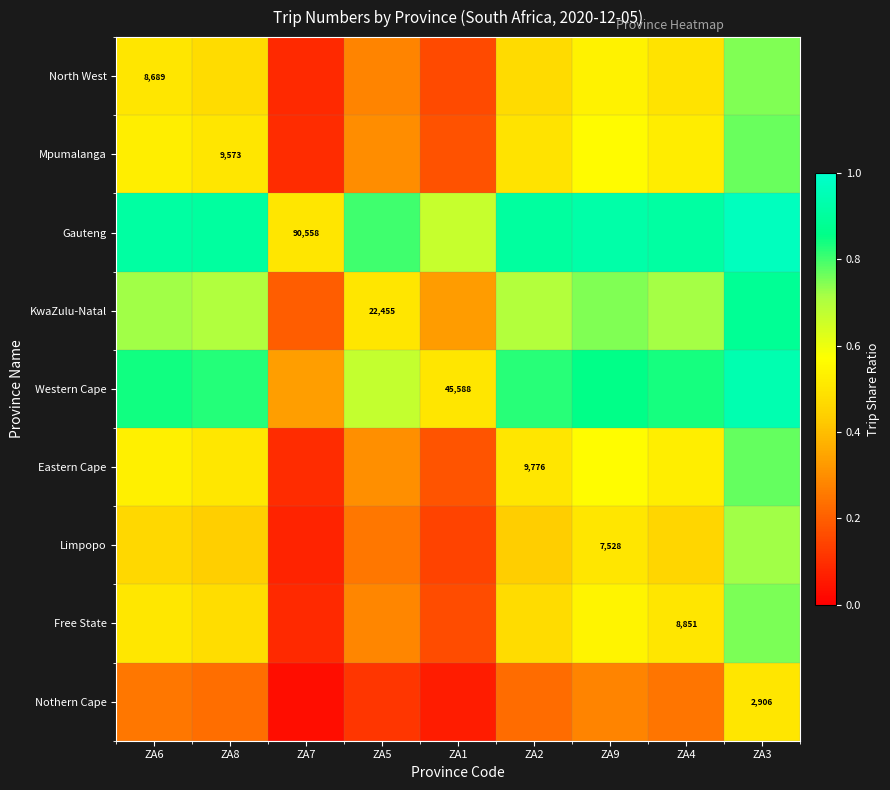

Count the number of categories in the chart.

9